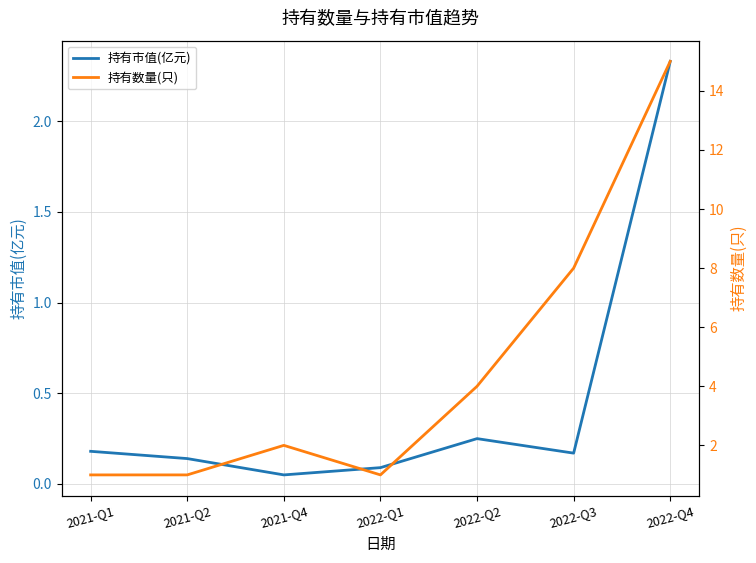

True or false: 持有数量(只) and 持有市值(亿元) intersect in this chart.

False